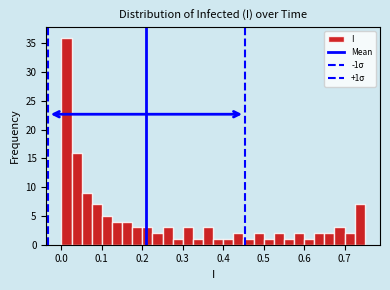

Around what value on the x-axis is the tallest bar? Give the approximate position of its centre, as read against the axis.

0.01